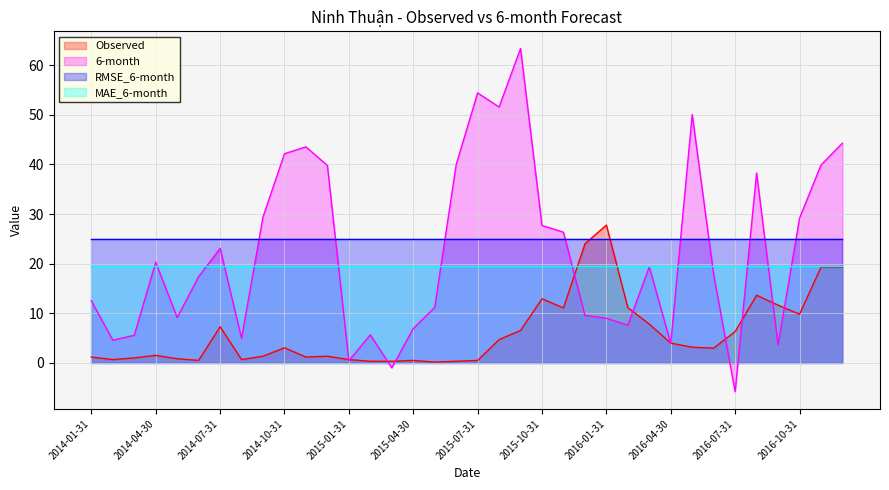

Count the number of data series in this chart.

4